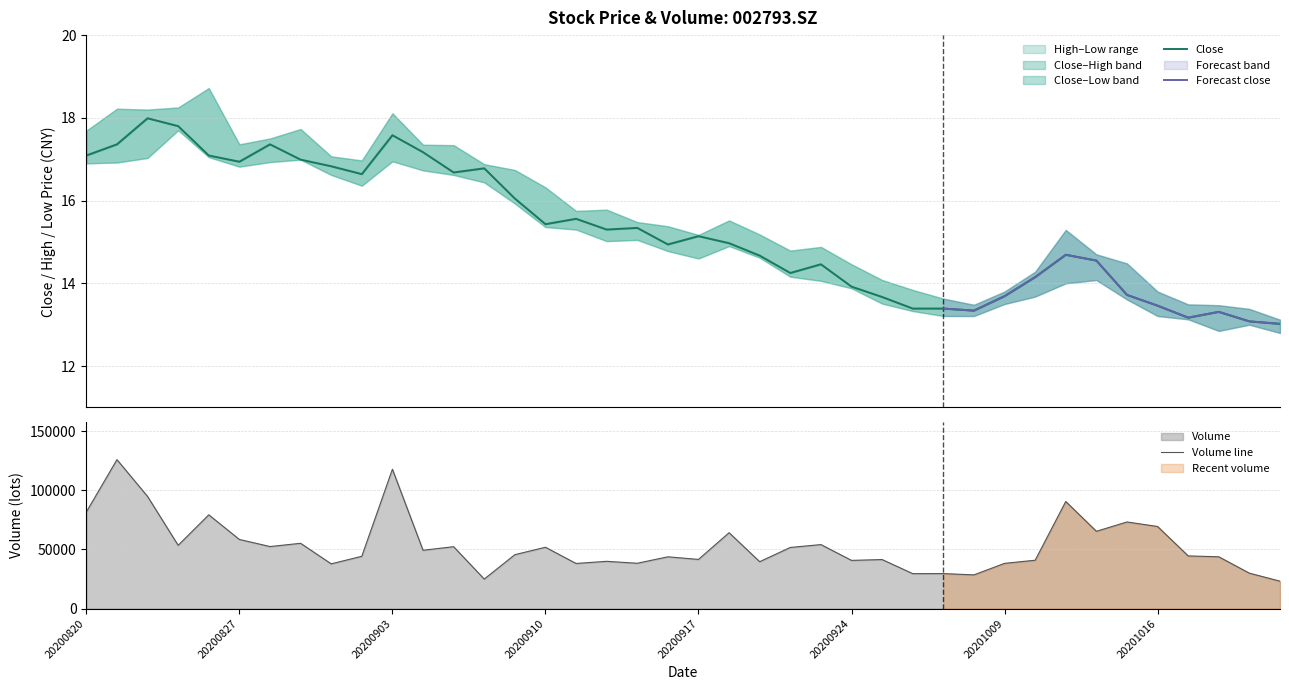

What is the greatest value displayed?

125808.3